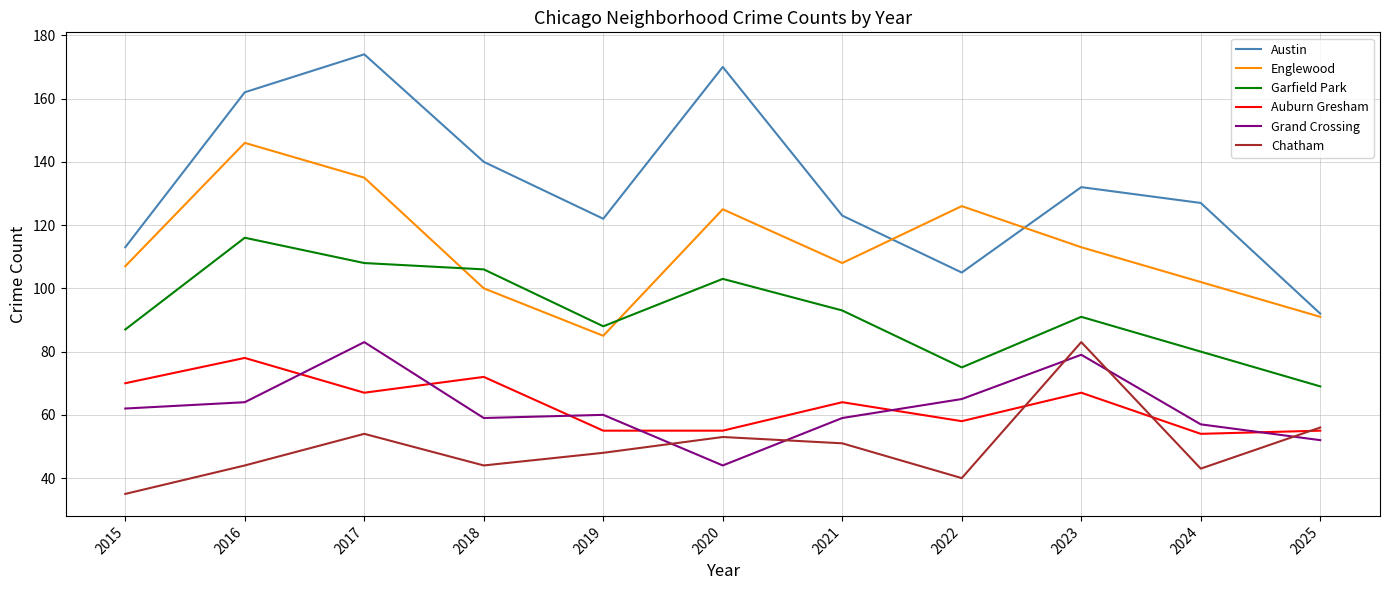

True or false: Garfield Park has more than 1 interior local peaks.

True